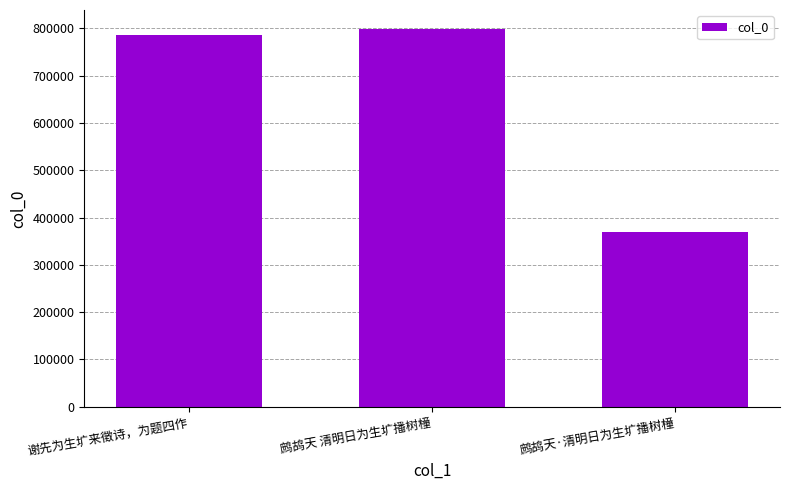

What is the ratio of the value at 鹧鸪天 清明日为生圹播树橦 to the value at 谢先为生圹来徵诗，为题四作?

1.0